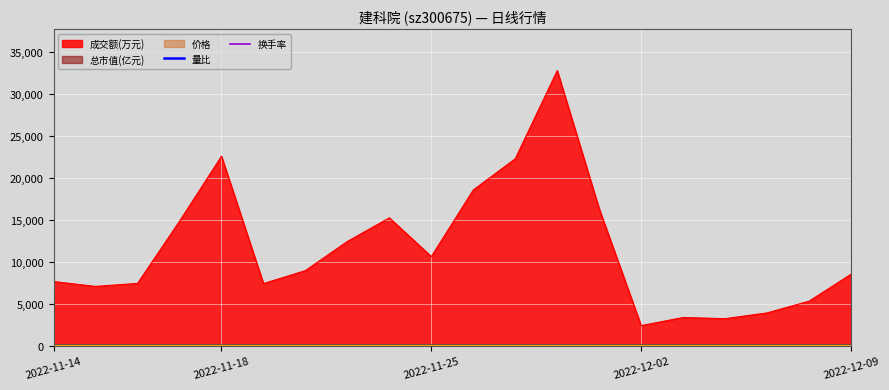

True or false: 量比 has a value of 0.7 at 2022-11-14.

True